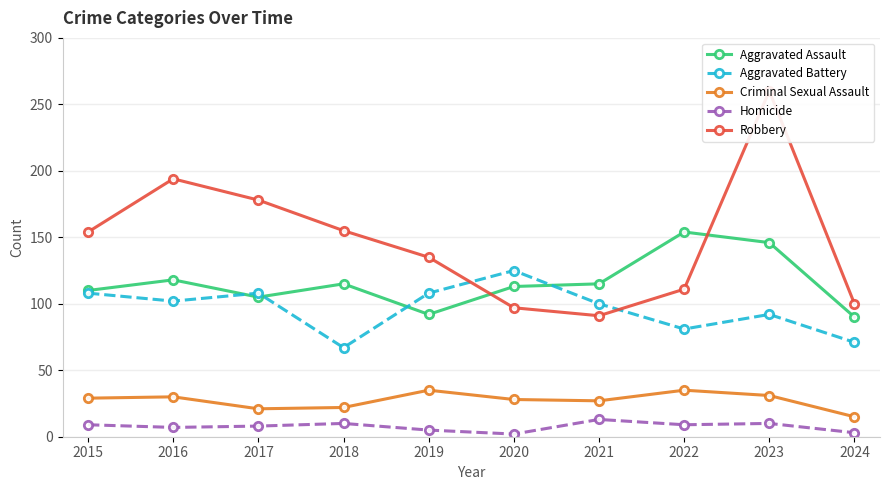

How many lines are shown in the chart?

5